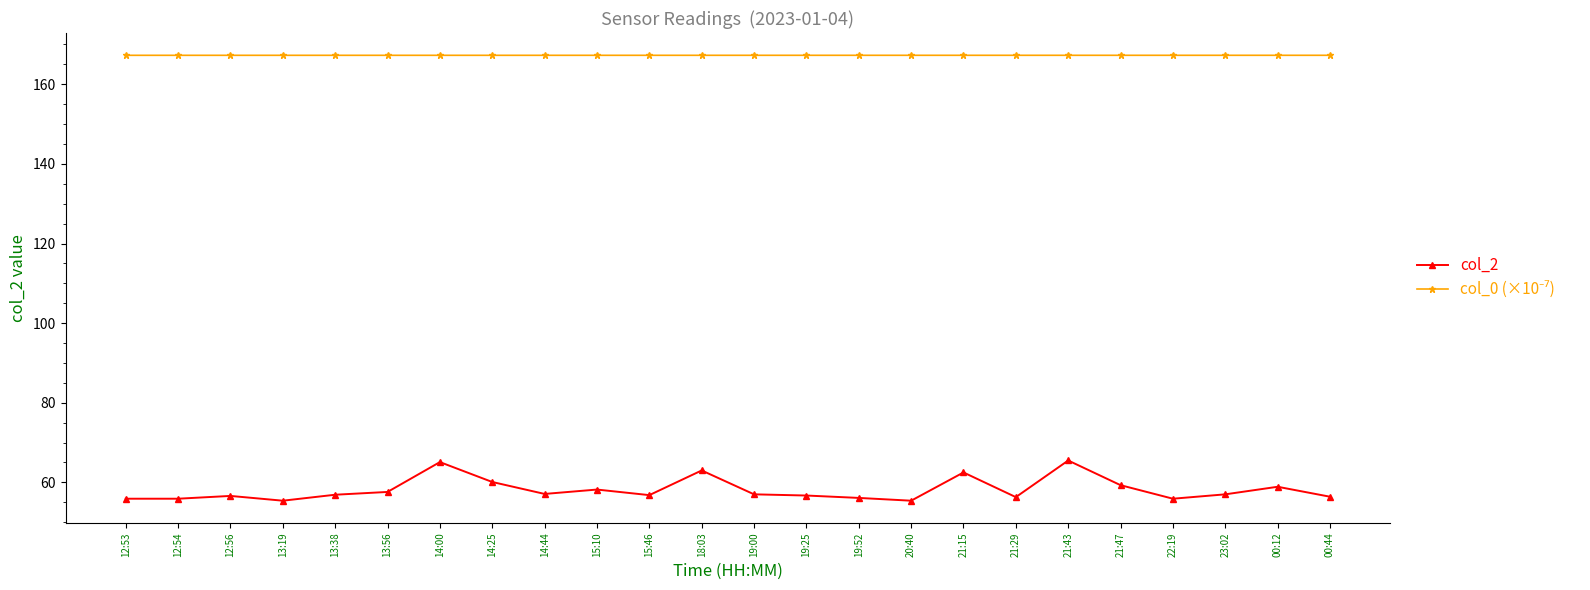

What is the total value across all series at 20:40?

222.7